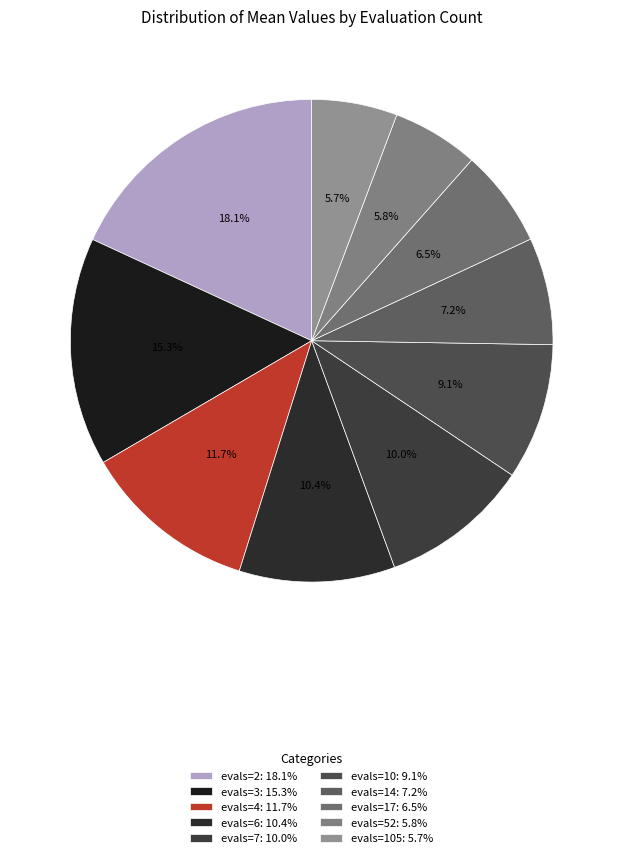

How many slices are in this pie chart?

10